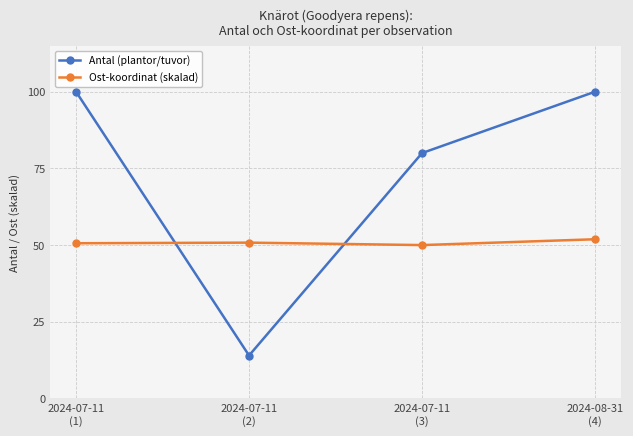

At how many categories does at least one series exceed 37?

4